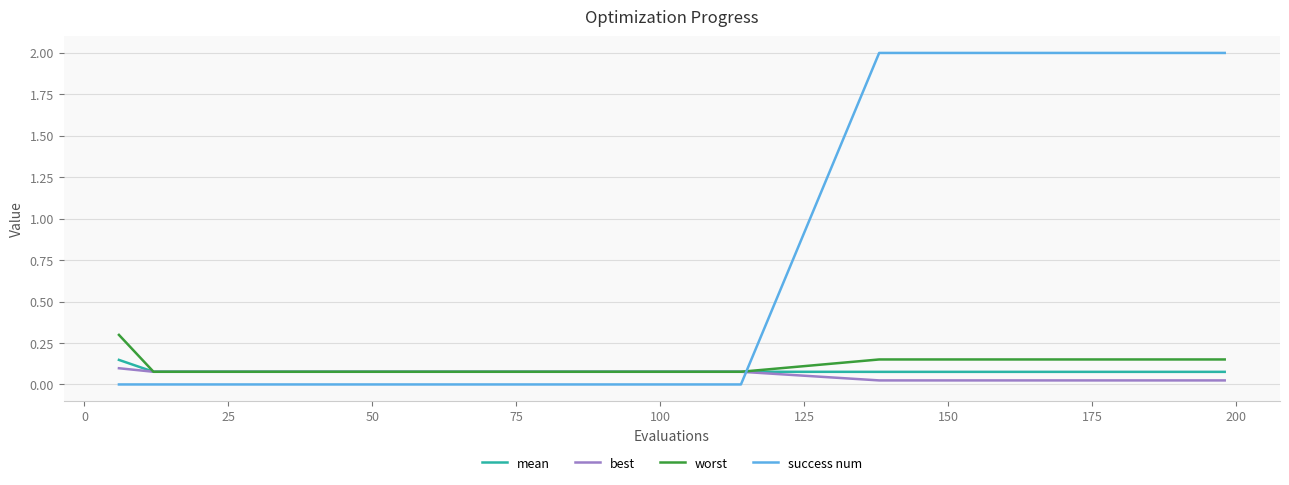

At how many categories does at least one series exceed 1?

11